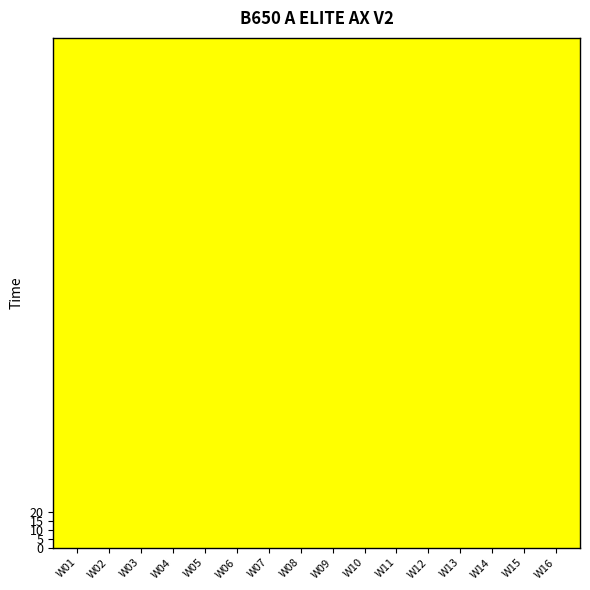

How many categories are shown in the chart?

16